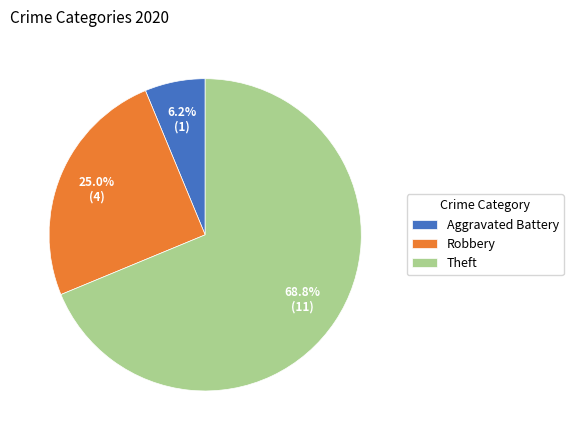

Count the number of slices in the pie.

3